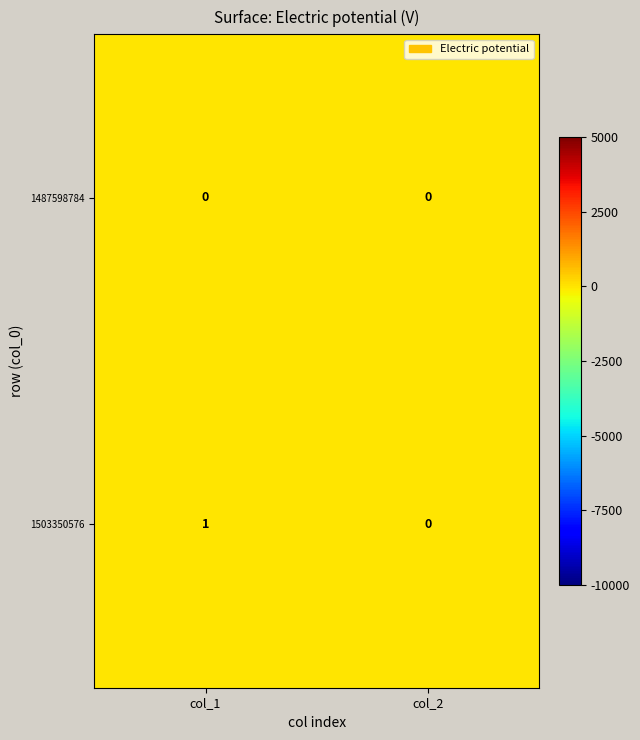

The 1487598784 series shows 0 at col_1. True or false?

True